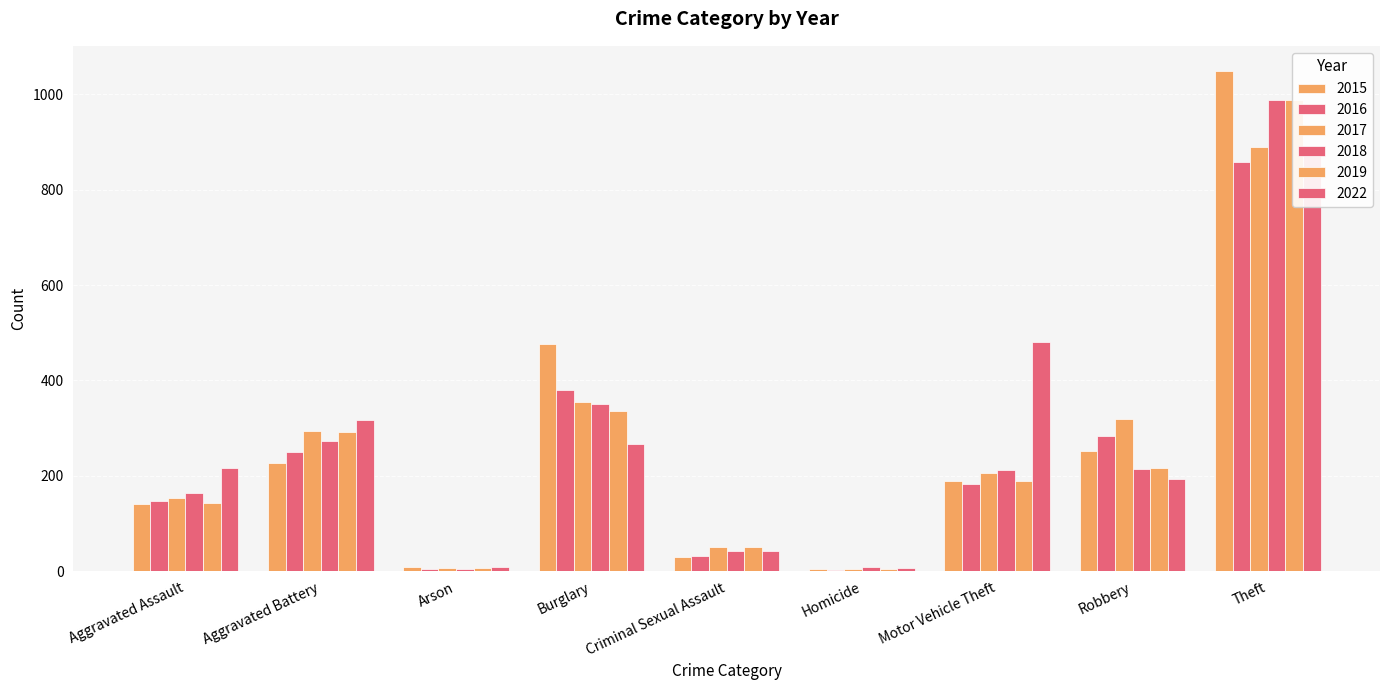

The 2017 series shows 83 at Motor Vehicle Theft. True or false?

False